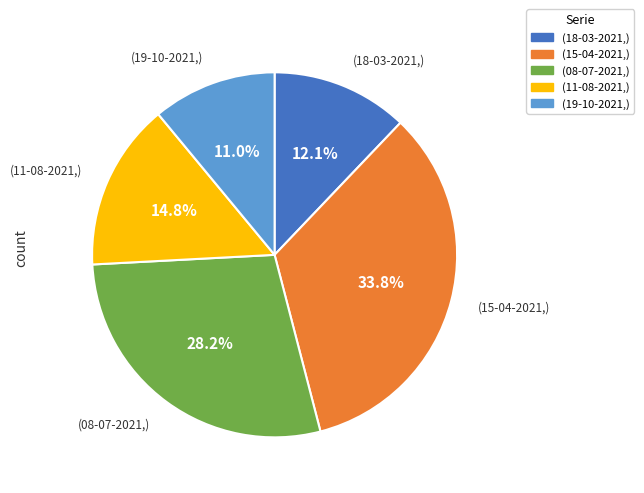

Is there a majority slice in this chart?

No